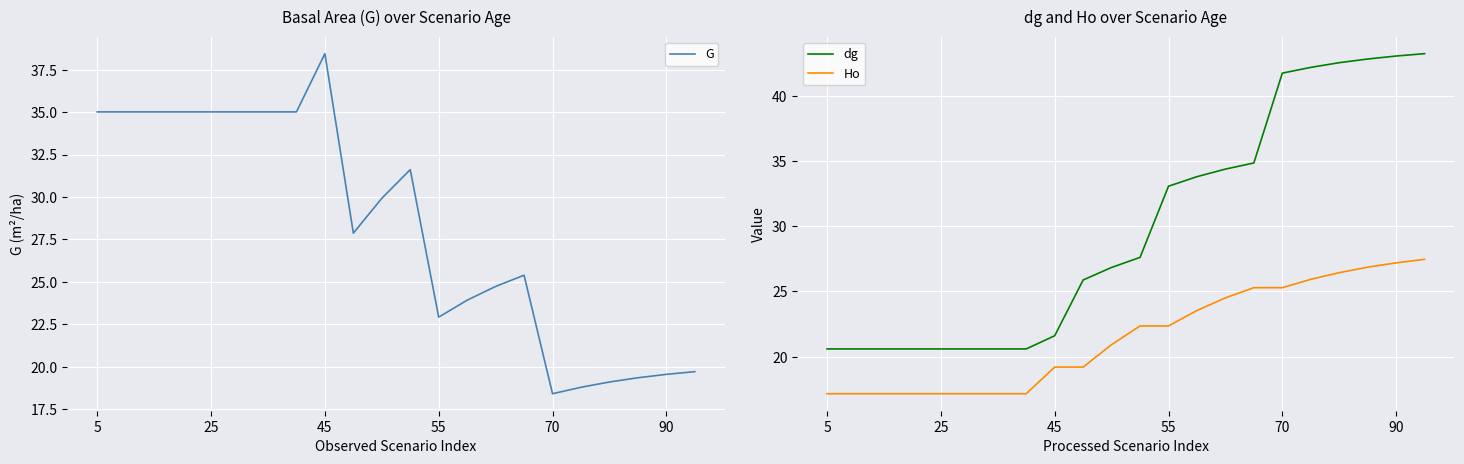

How many series are shown in this chart?

3